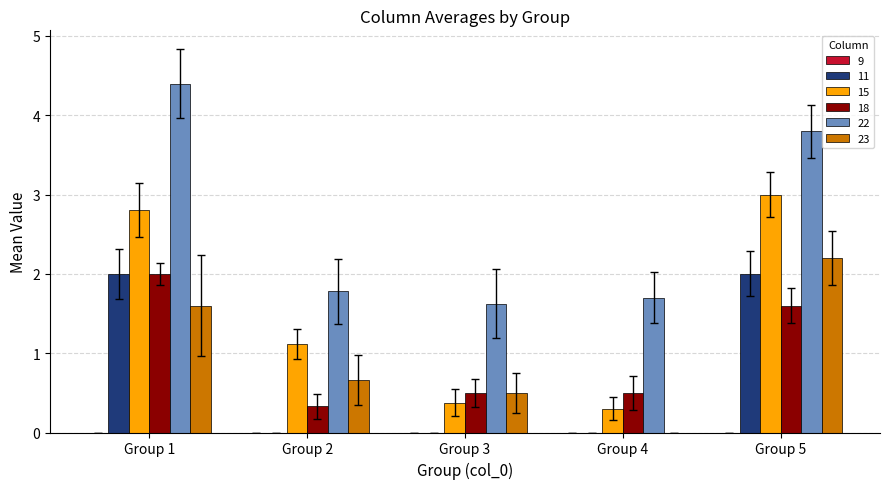

Which series changed the most between Group 4 and Group 5?

15